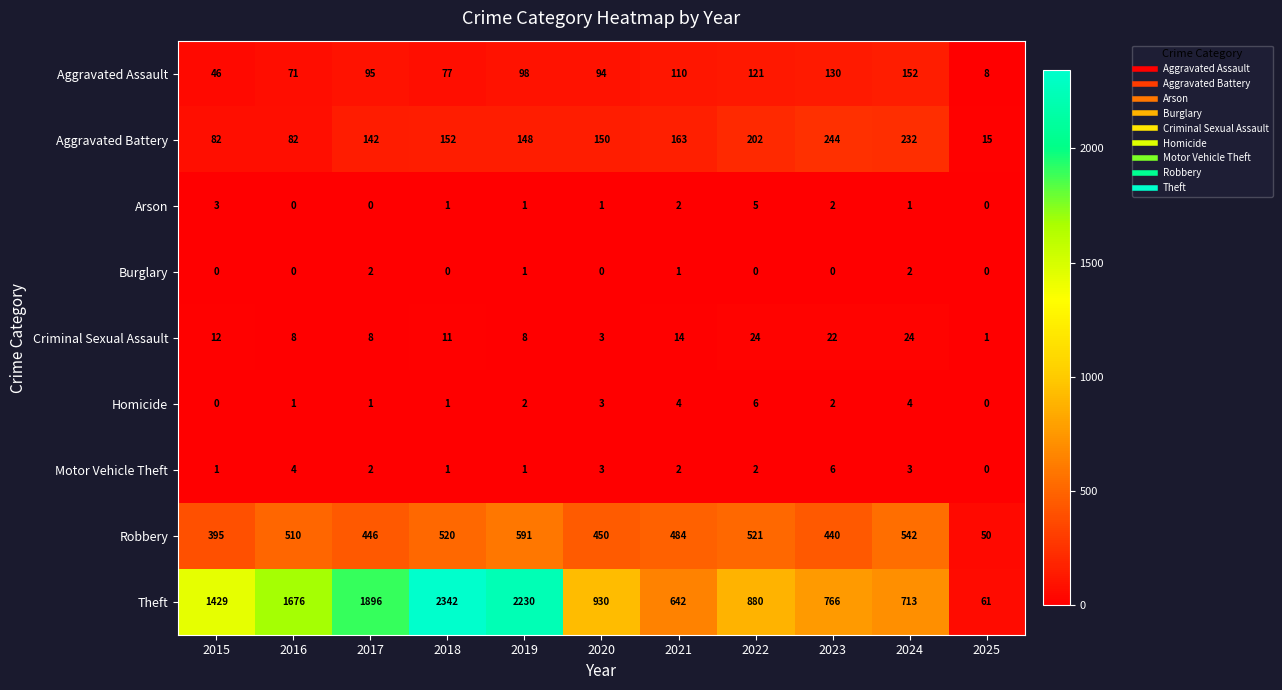

At which category is the sum across all series the highest?

2018